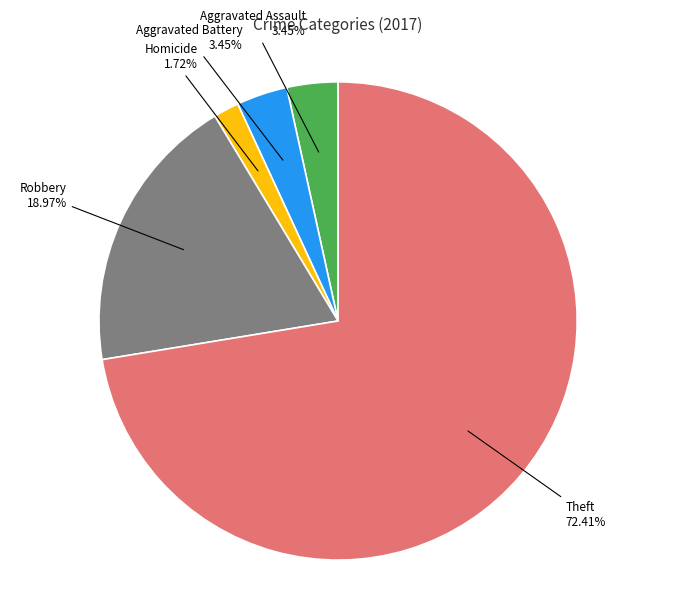

Is there a majority slice in this chart?

Yes